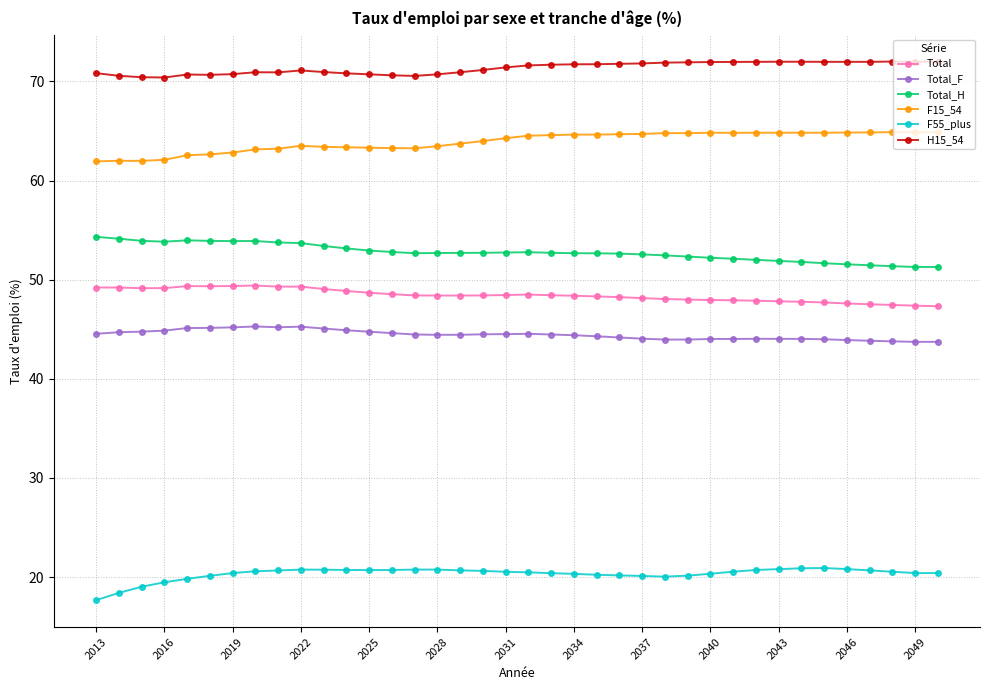

True or false: Total has more than 1 points higher than both neighbors.

True